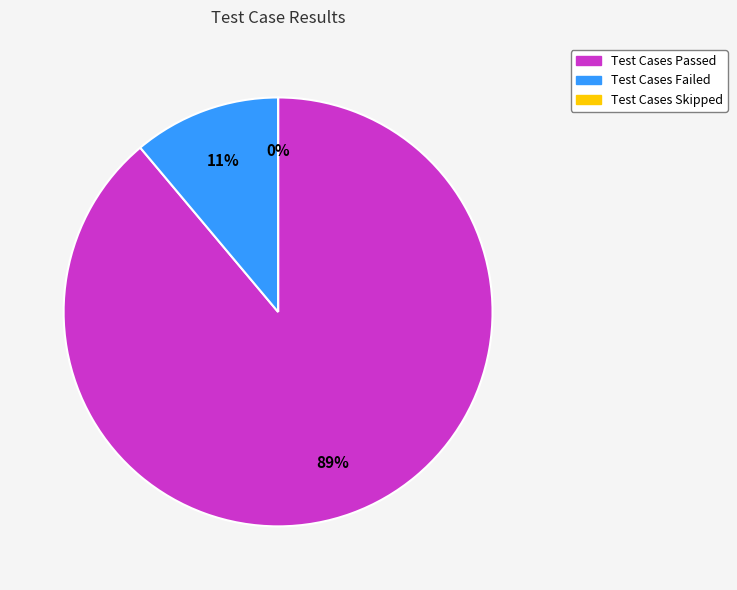

Which category has the biggest portion of the pie?

Test Cases Passed